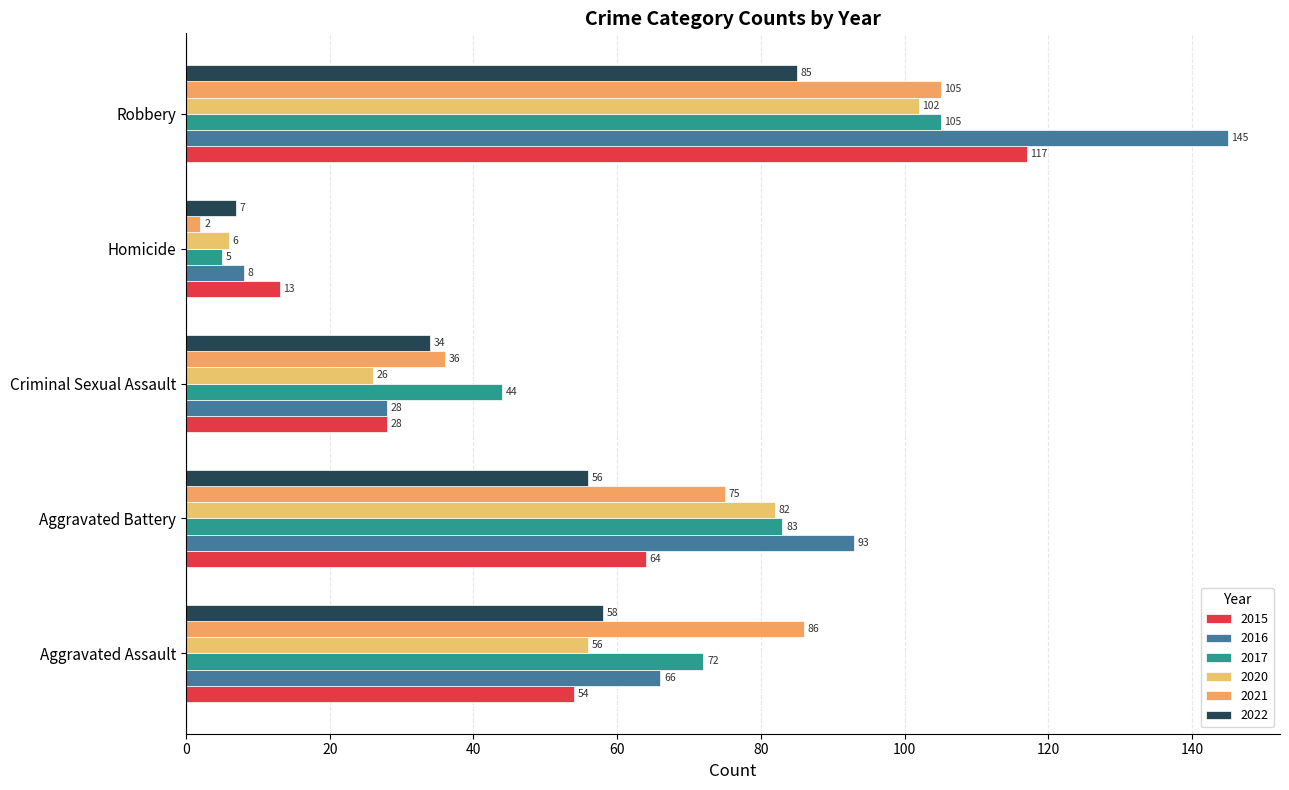

Is it true that 2015 equals 28 at Criminal Sexual Assault?

True